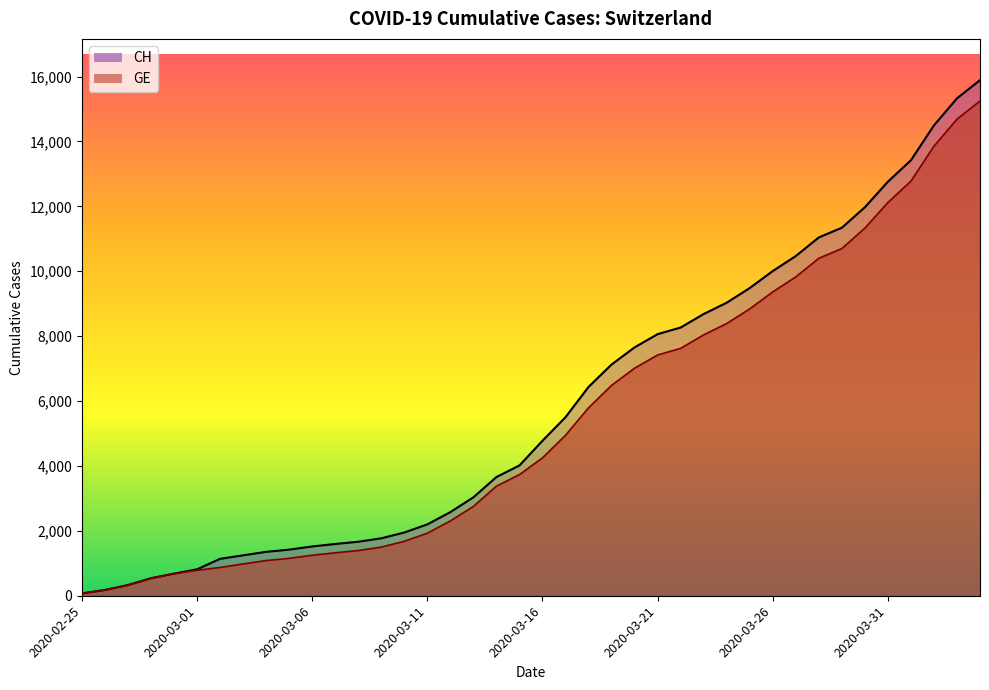

What is the average value of the GE series?

5425